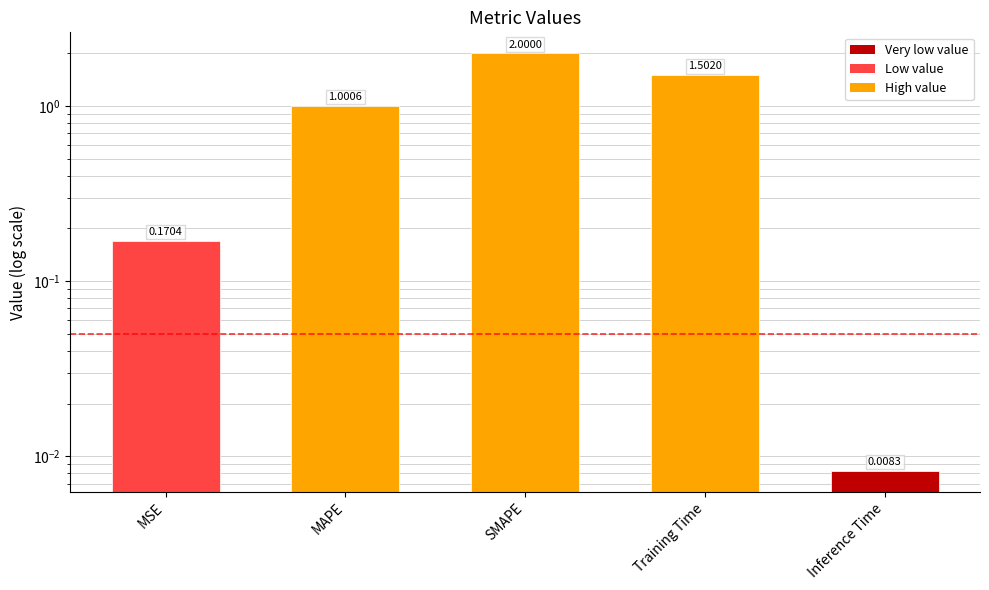

Does the chart contain stacked bars?

No